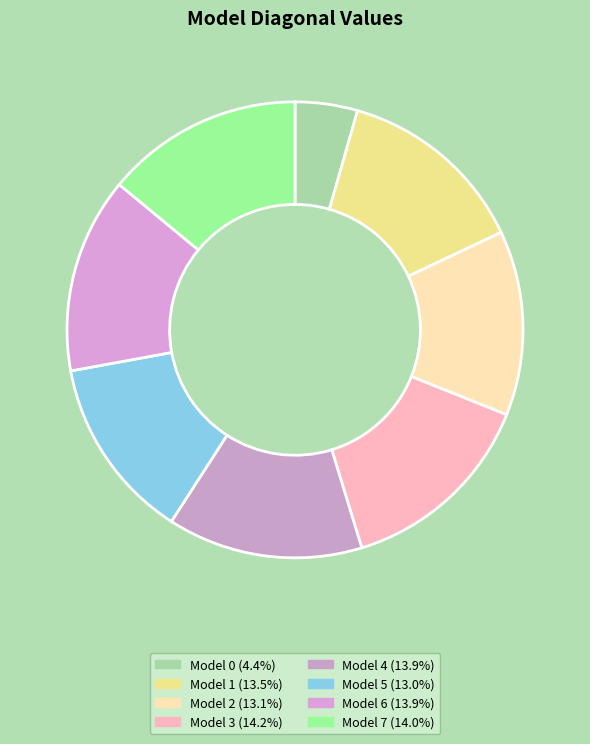

How many segments does this pie chart have?

8